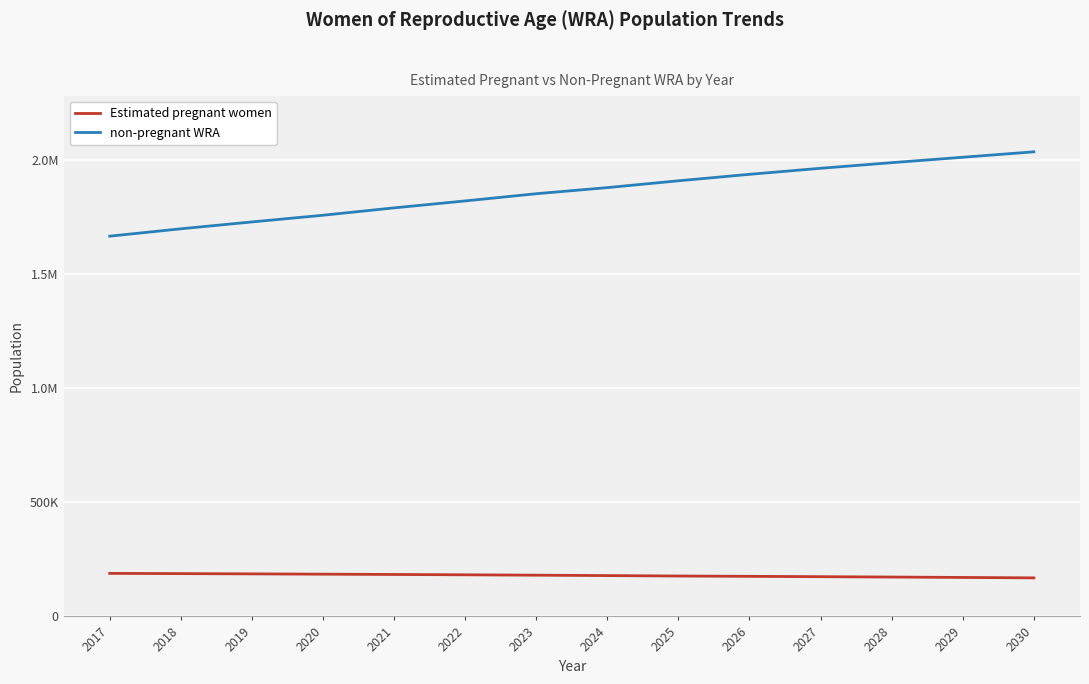

Is the value of Estimated pregnant women at 2023 greater than the value of non-pregnant WRA at 2017?

No